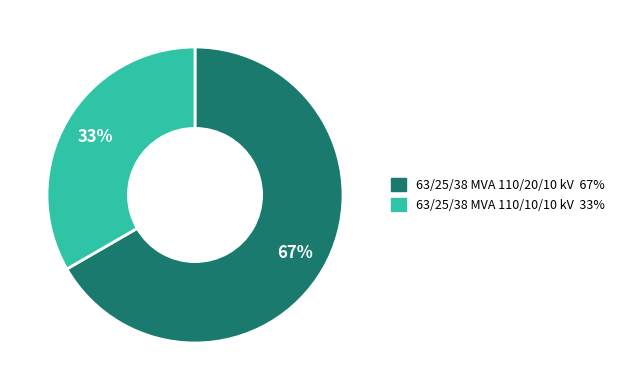

Between 63/25/38 MVA 110/20/10 kV and 63/25/38 MVA 110/10/10 kV, which is larger?

63/25/38 MVA 110/20/10 kV